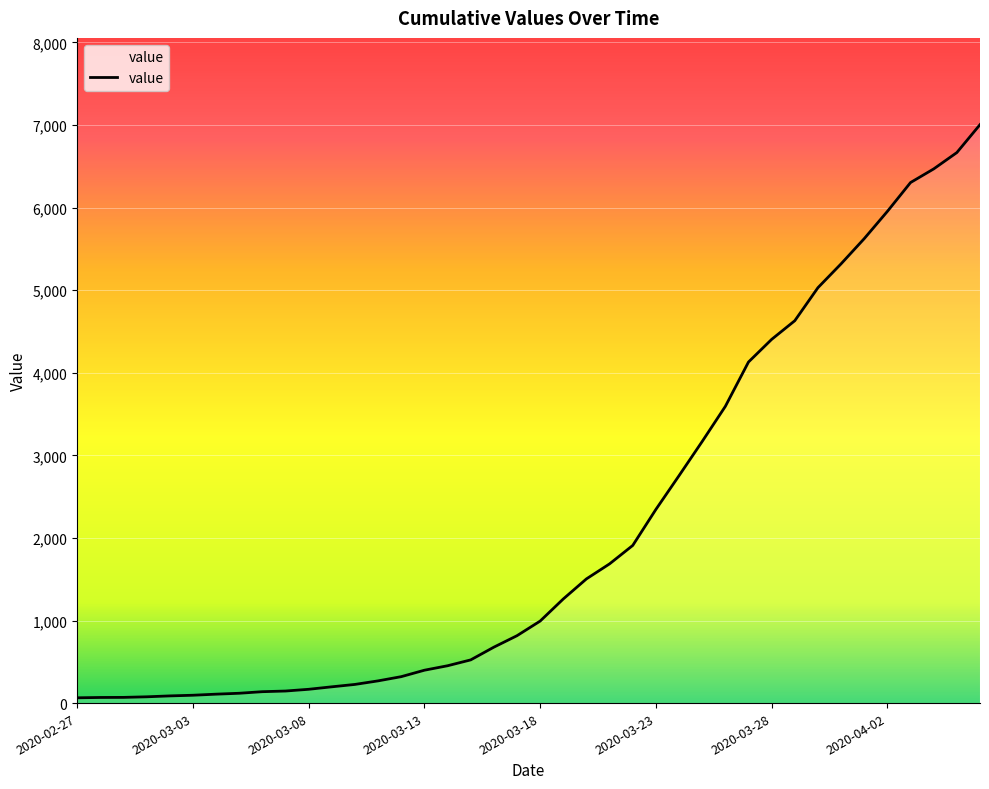

What is the maximum value shown in the chart?

7004